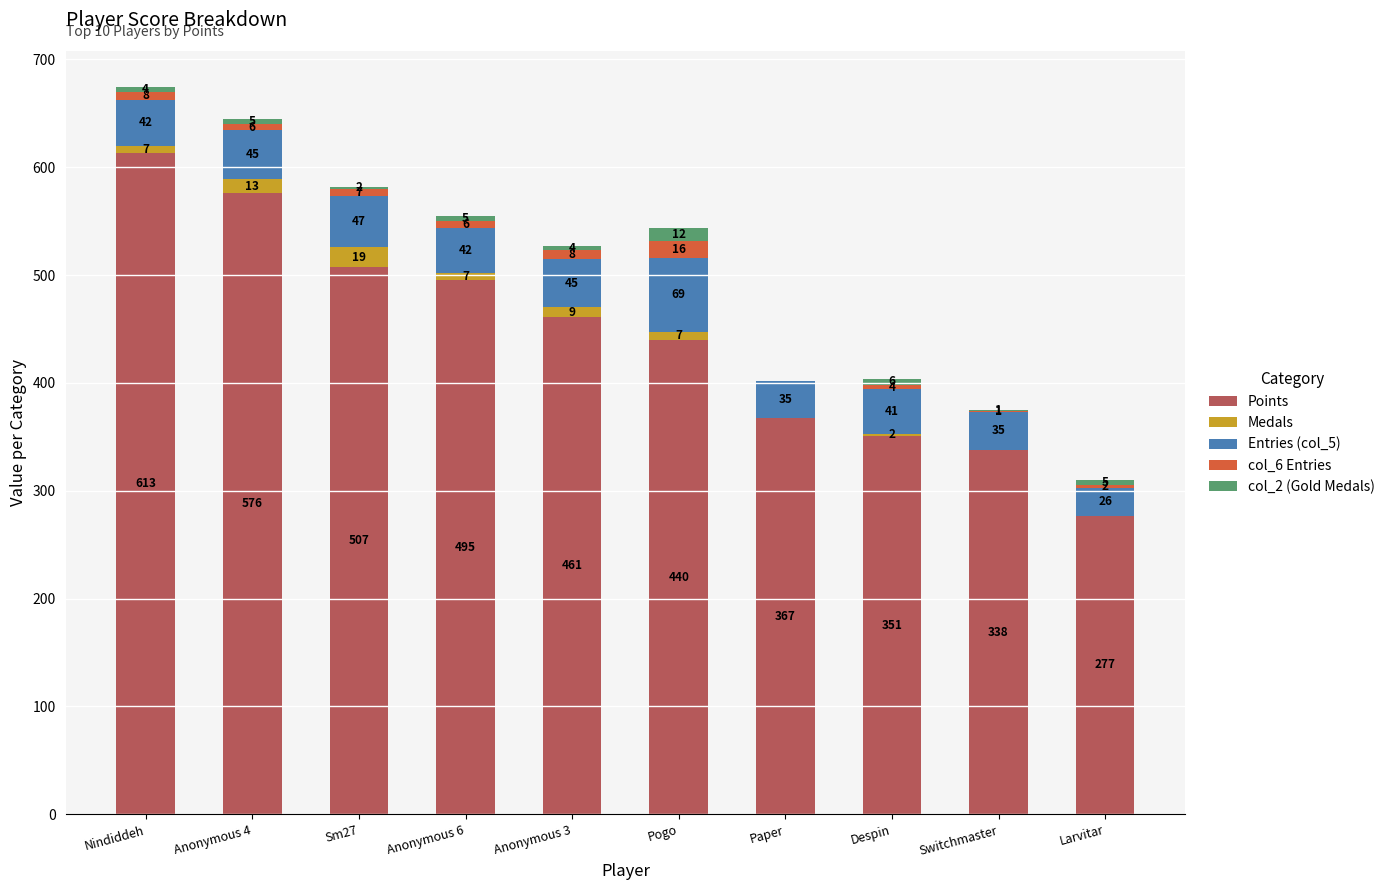

At which label does Points reach its peak?

Nindiddeh